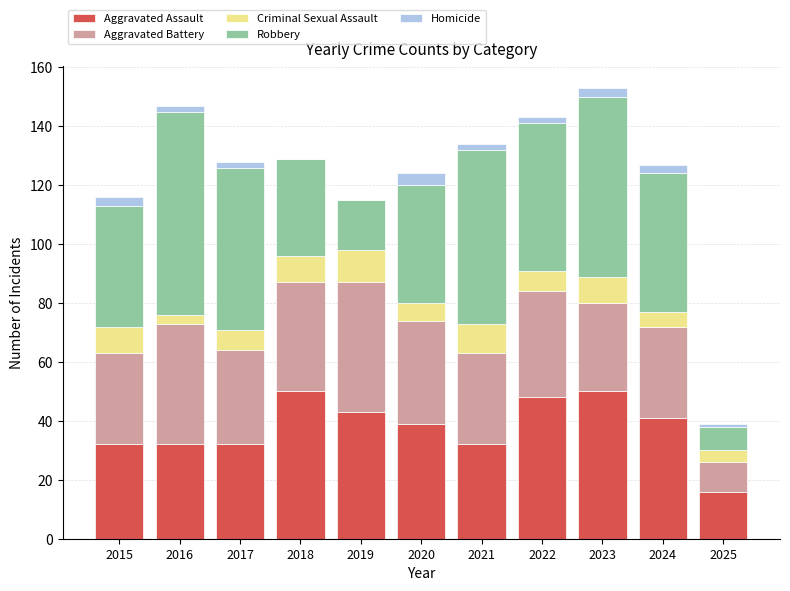

What is the highest value of the Aggravated Assault series?

50